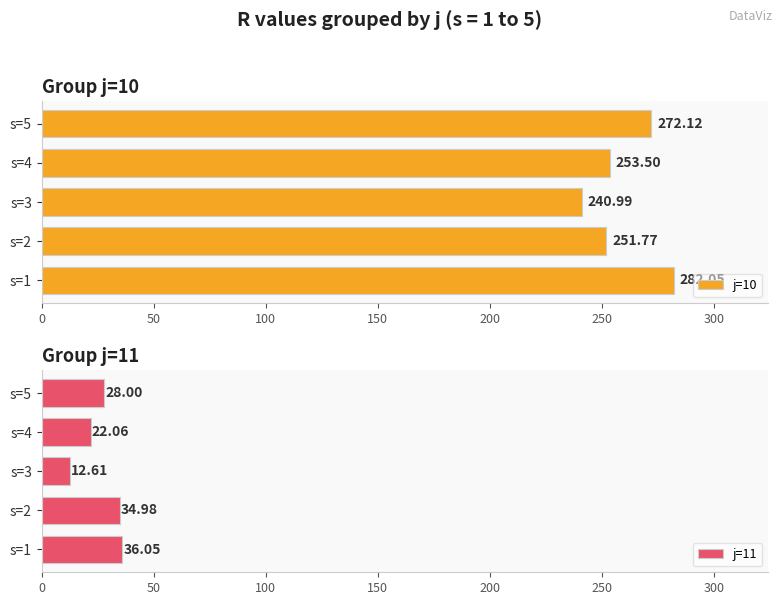

What is the sum of the j=10 values at s=3 and s=5?

513.1